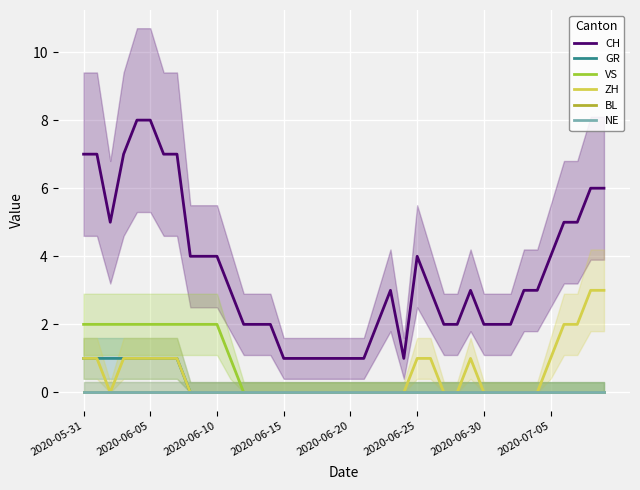

True or false: CH and VS cross at least once.

False